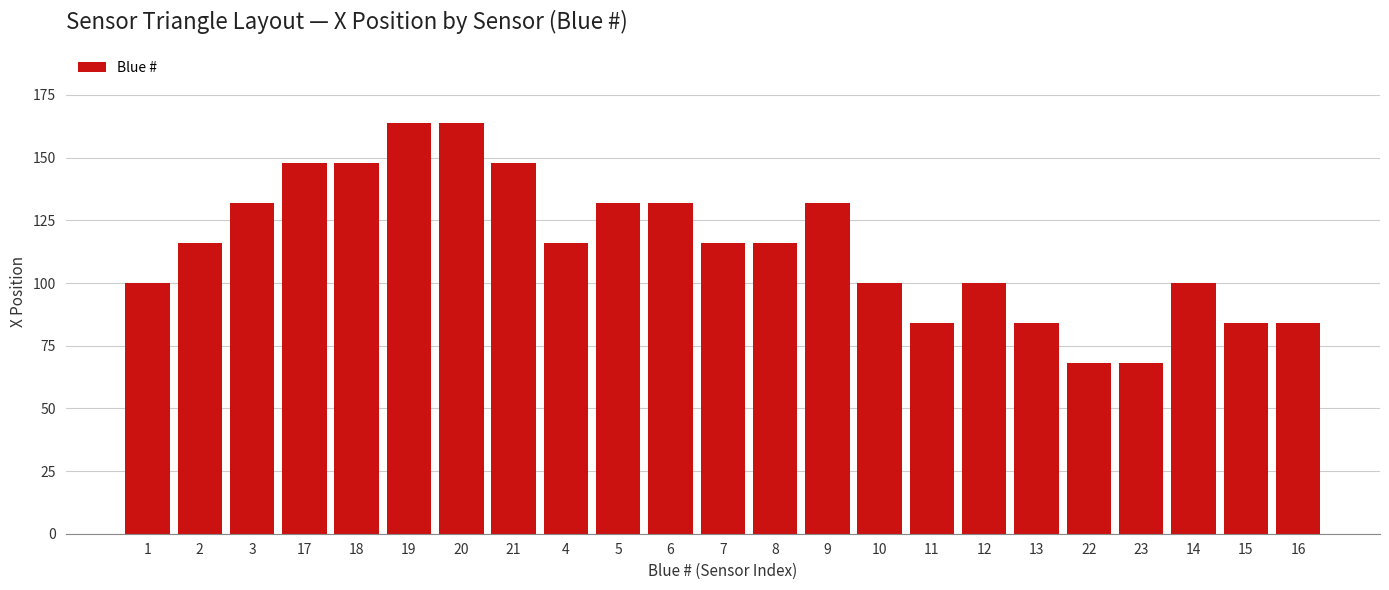

Reading left to right, list all the values displayed in this chart.

100	116	132	148	148	164	164	148	116	132	132	116	116	132	100	84	100	84	68	68	100	84	84